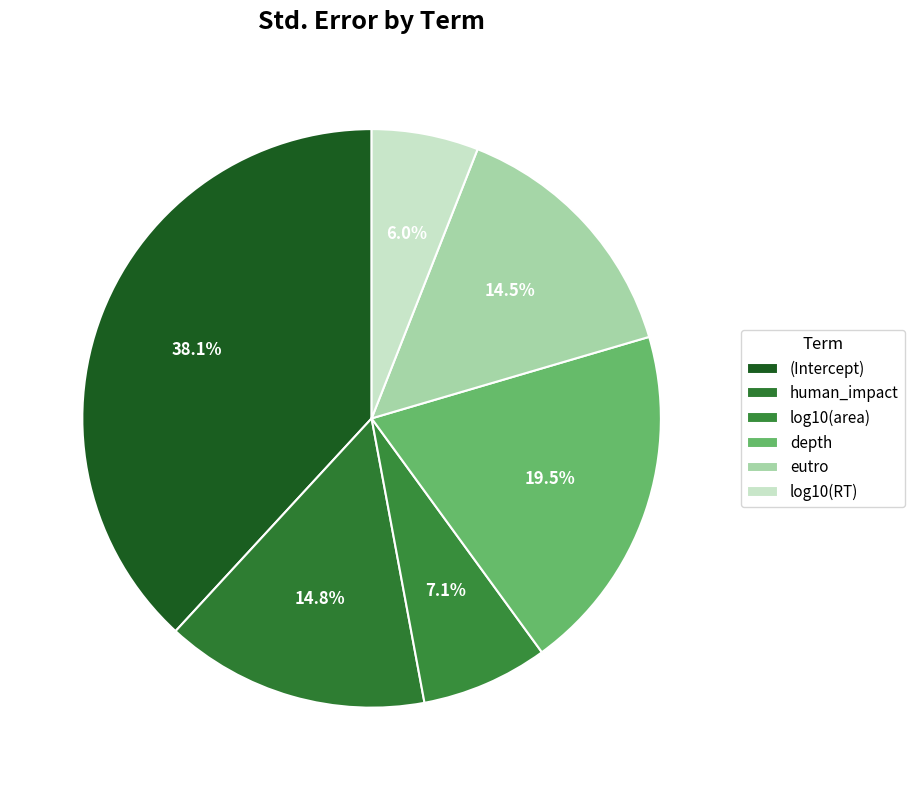

Which slice is the largest?

(Intercept)